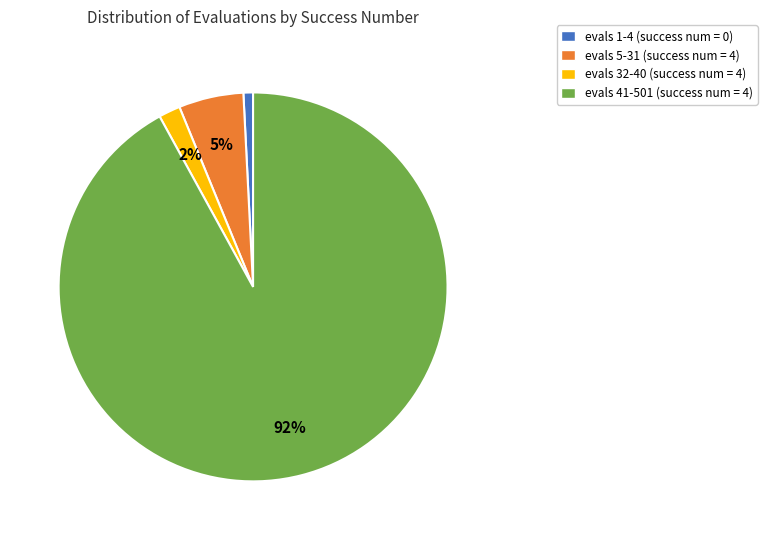

What is the majority slice?

evals 41-501 (success num = 4)